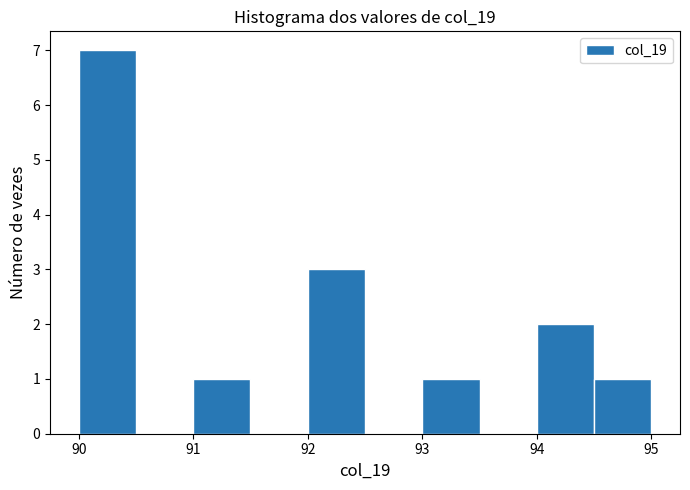

Reading left to right, list every bar in this chart as the range it spans on the x-axis followed by its height. The values are not printed on the chart, so give them approximately, as read against the axis.

90.0 to 90.5: 7
90.5 to 91.0: 0
91.0 to 91.5: 1
91.5 to 92.0: 0
92.0 to 92.5: 3
92.5 to 93.0: 0
93.0 to 93.5: 1
93.5 to 94.0: 0
94.0 to 94.5: 2
94.5 to 95.0: 1